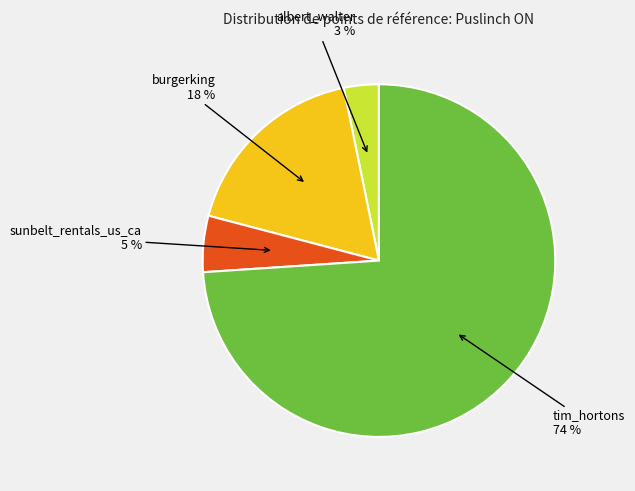

Does any single category account for the majority?

Yes